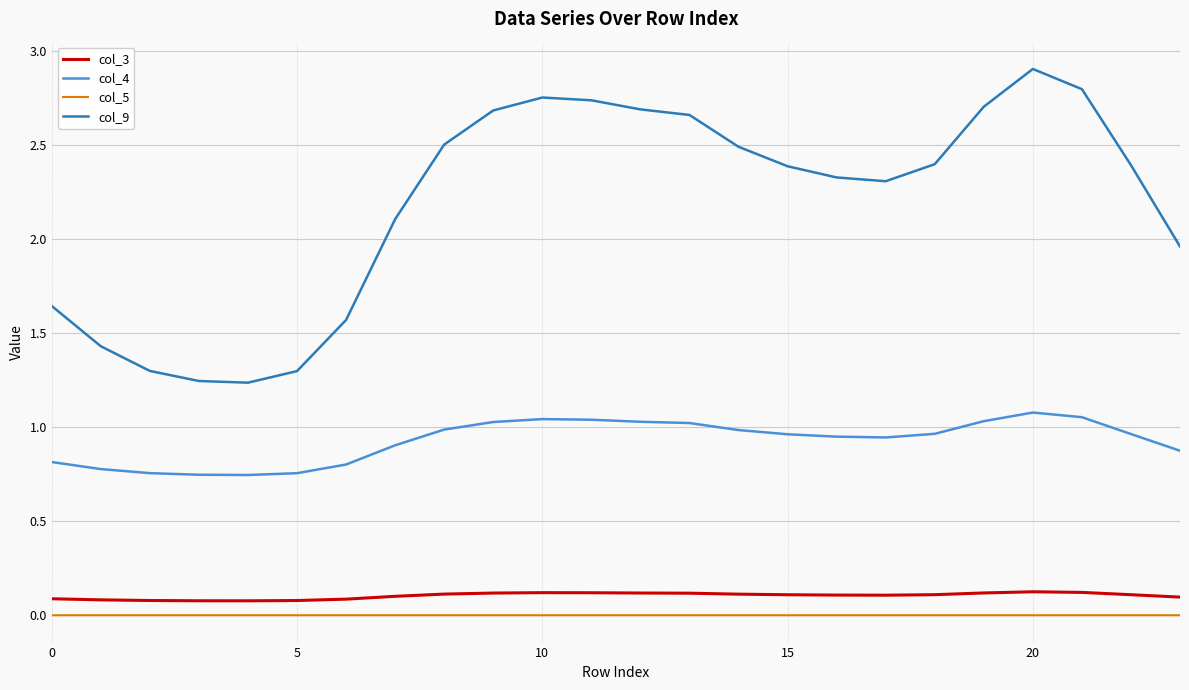

What is the greatest value displayed?

2.9